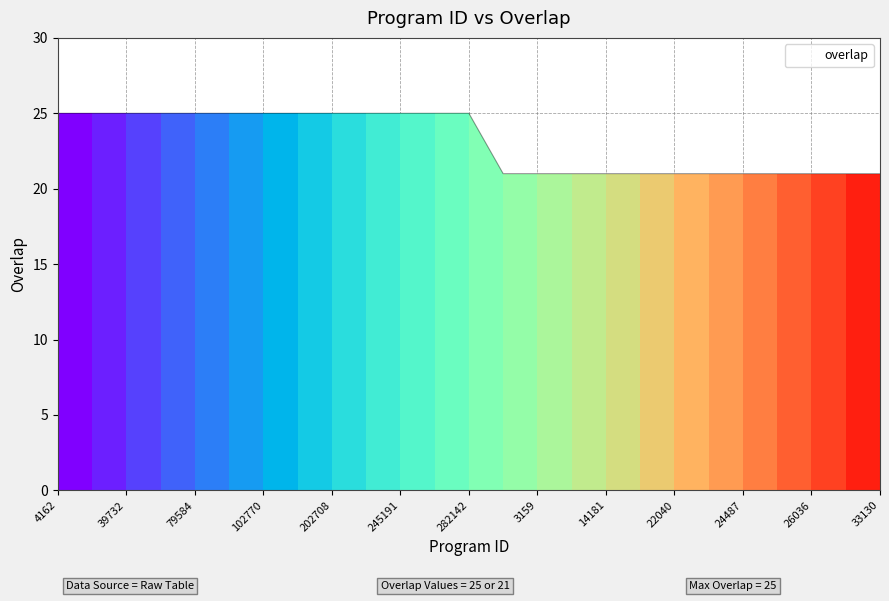

What is the greatest value displayed?

25